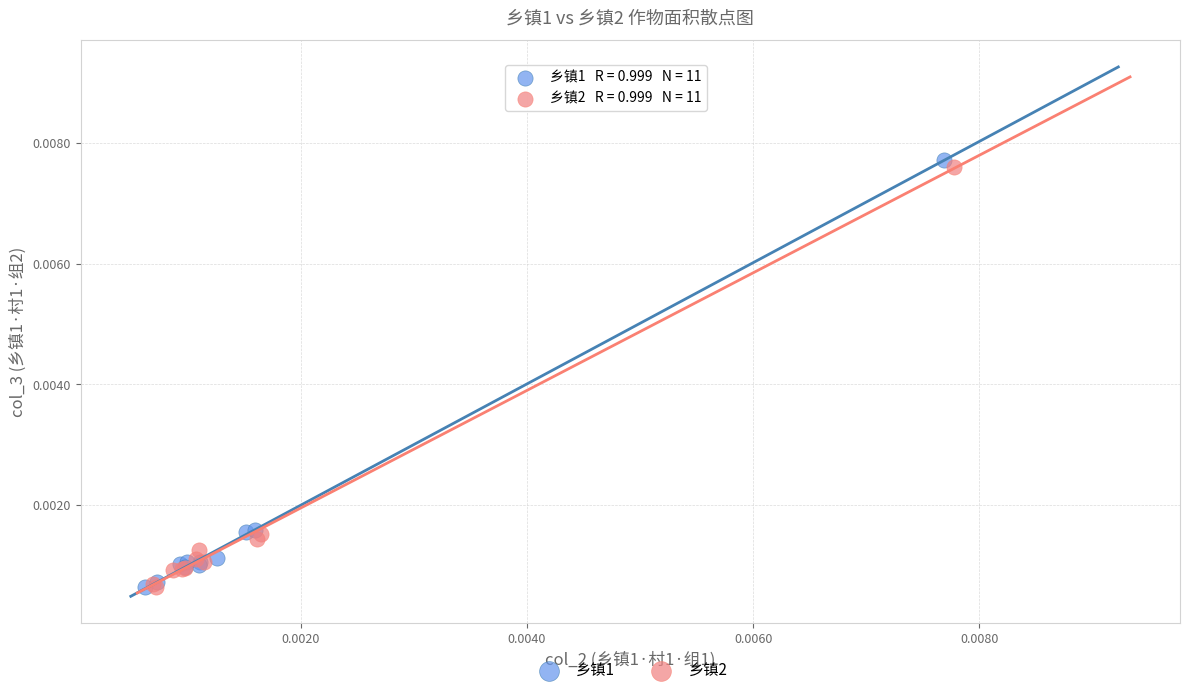

Which series has the largest Y range (max minus min)?

乡镇1